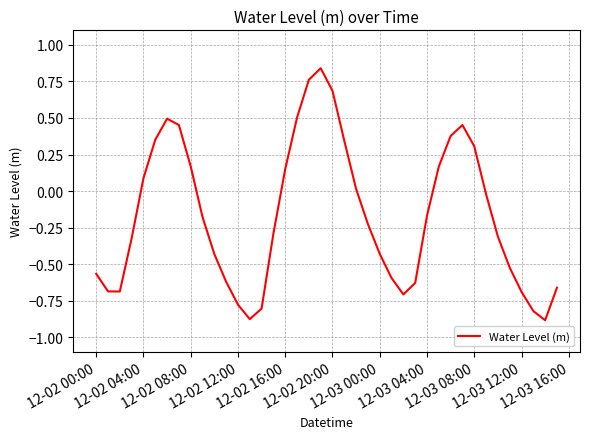

What is the difference between the maximum and minimum values?

1.7